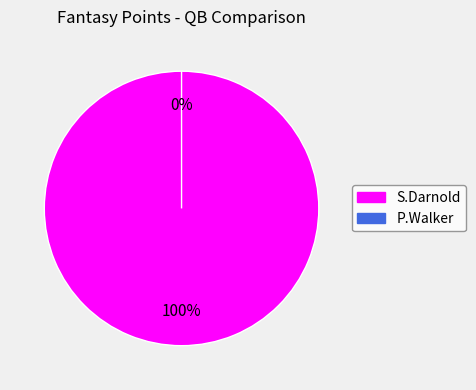

Which slice is the largest?

S.Darnold